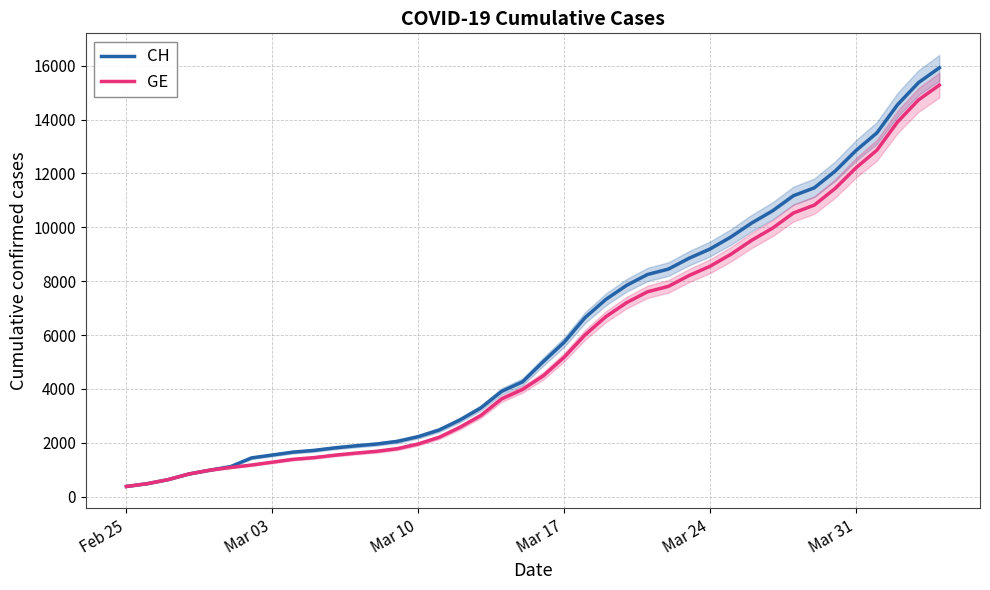

What is the highest value of the GE series?

15284